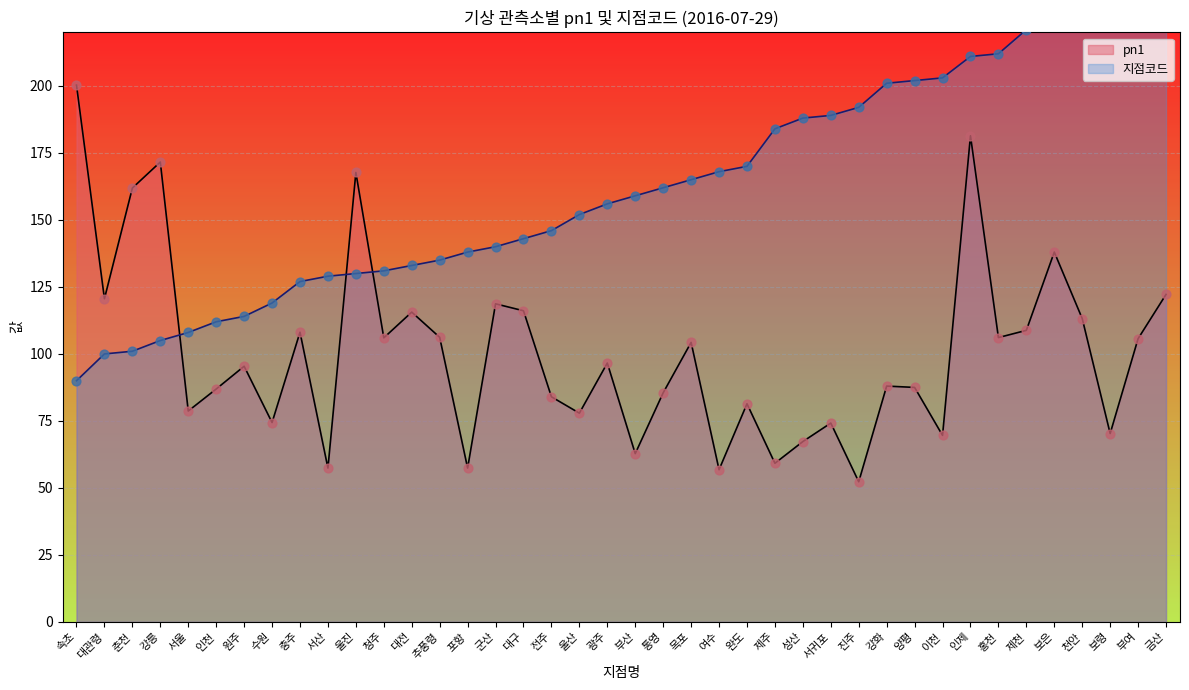

Which series contains the lowest Y value?

pn1